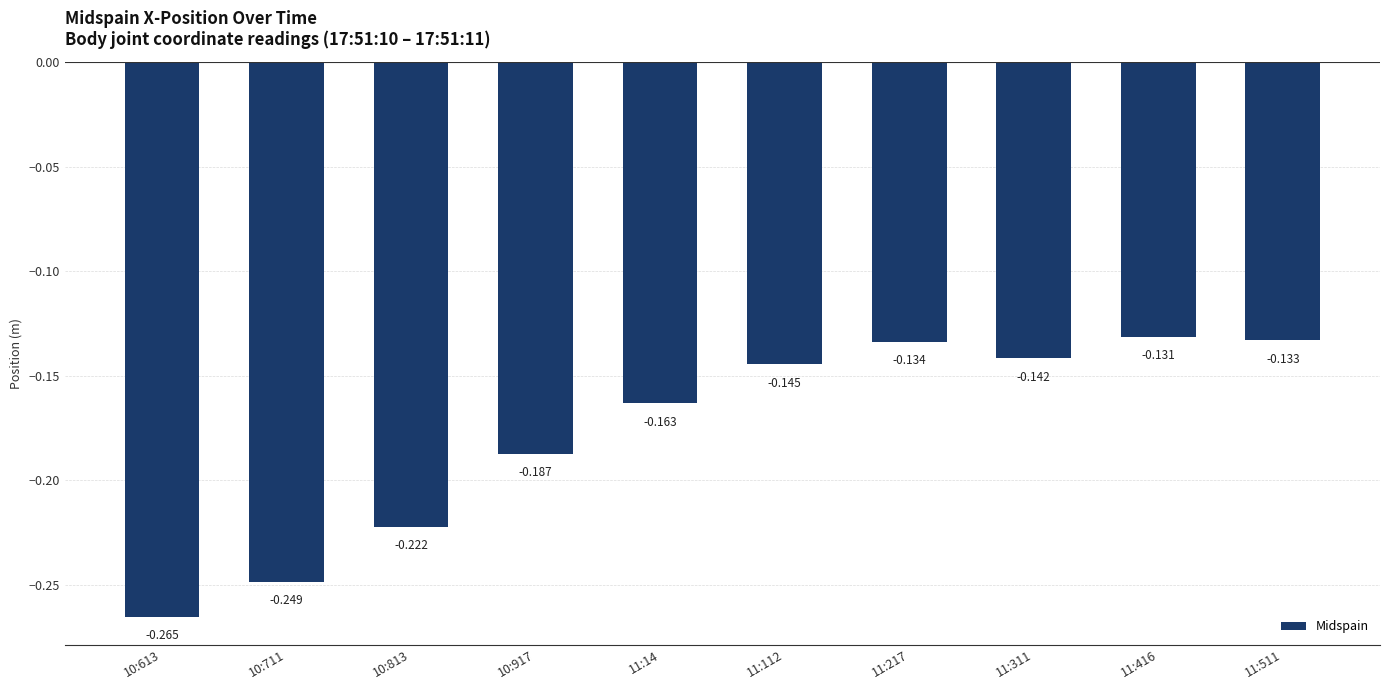

Reading right to left, list all the values displayed in this chart.

11:511=-0.1	11:416=-0.1	11:311=-0.1	11:217=-0.1	11:112=-0.1	11:14=-0.2	10:917=-0.2	10:813=-0.2	10:711=-0.2	10:613=-0.3